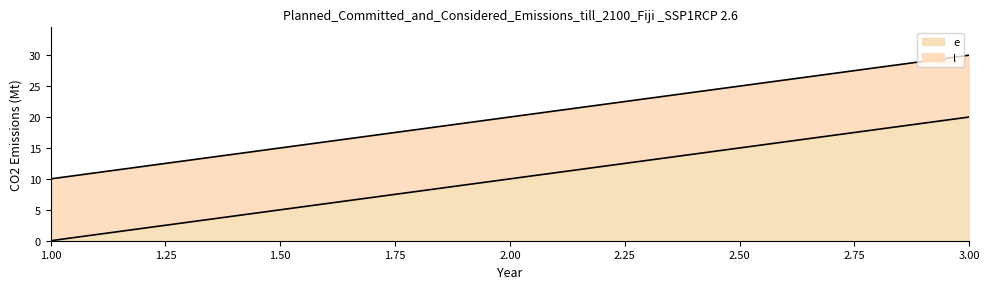

How many e values are between 0 and 20?

3